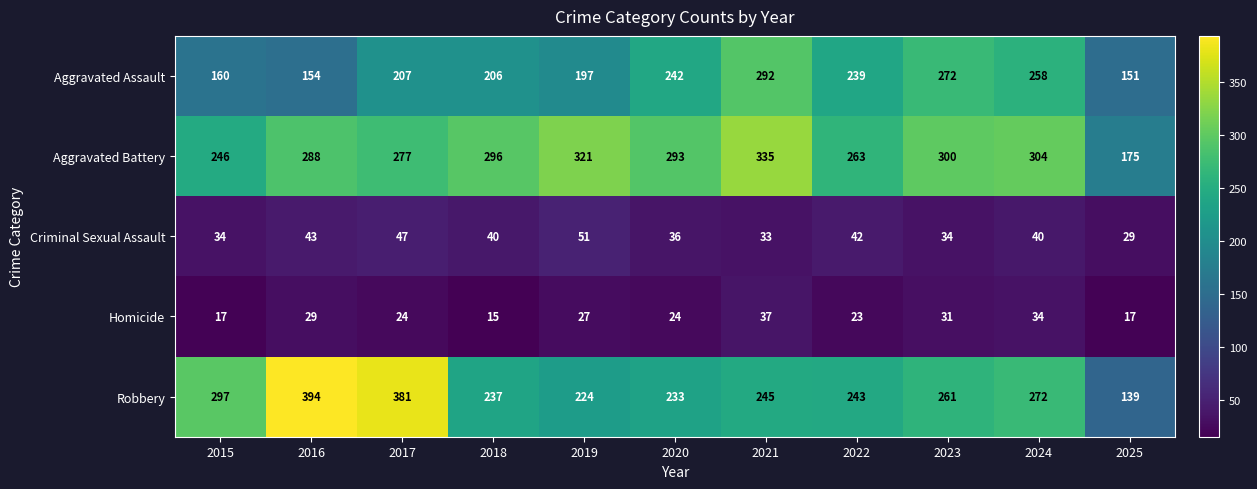

True or false: Robbery has a value of 310 at 2020.

False